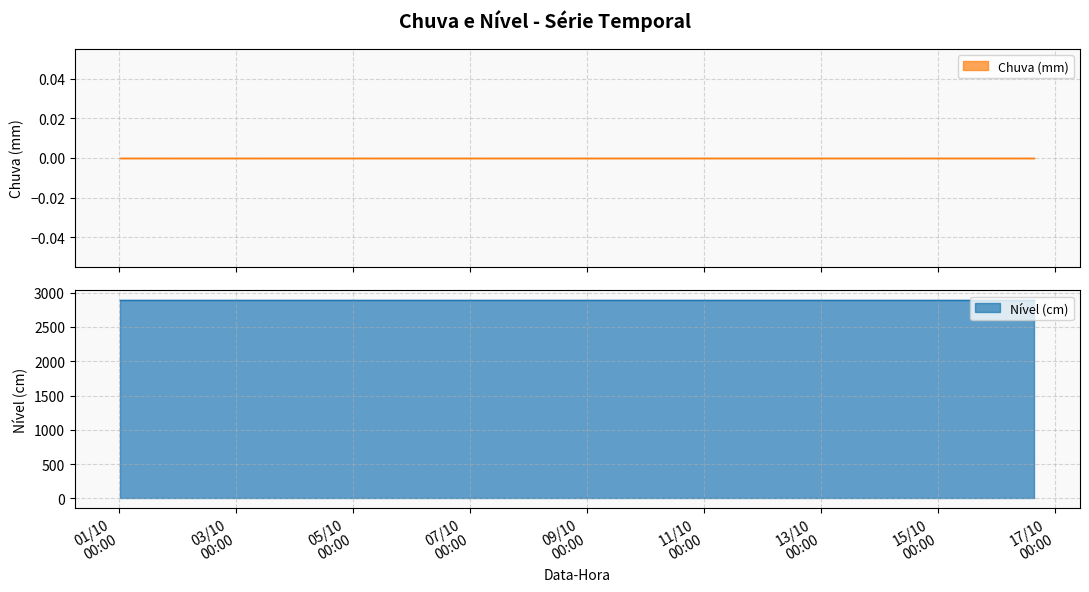

True or false: Nivel (cm) and Chuva (mm) intersect in this chart.

False